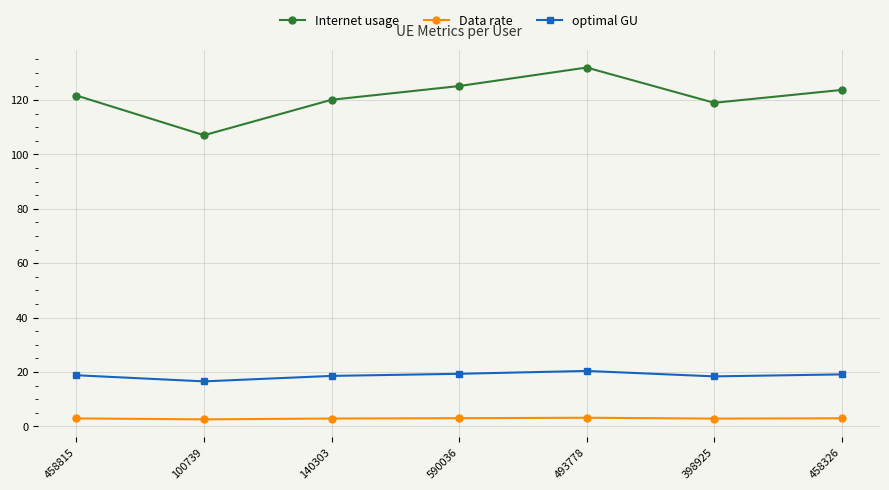

Rank the series at 100739 from lowest to highest value.

Data rate, optimal GU, Internet usage